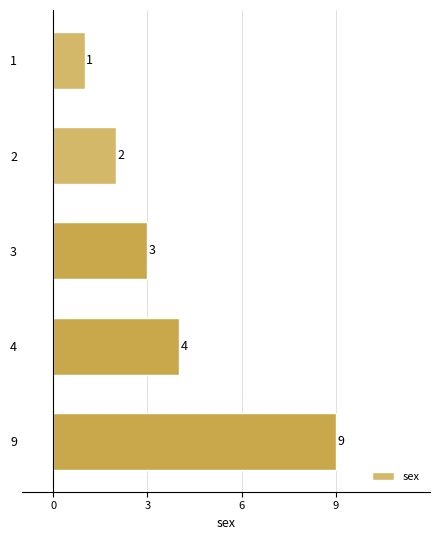

Reading top to bottom, what are all the values shown in this chart?

1=1	2=2	3=3	4=4	9=9